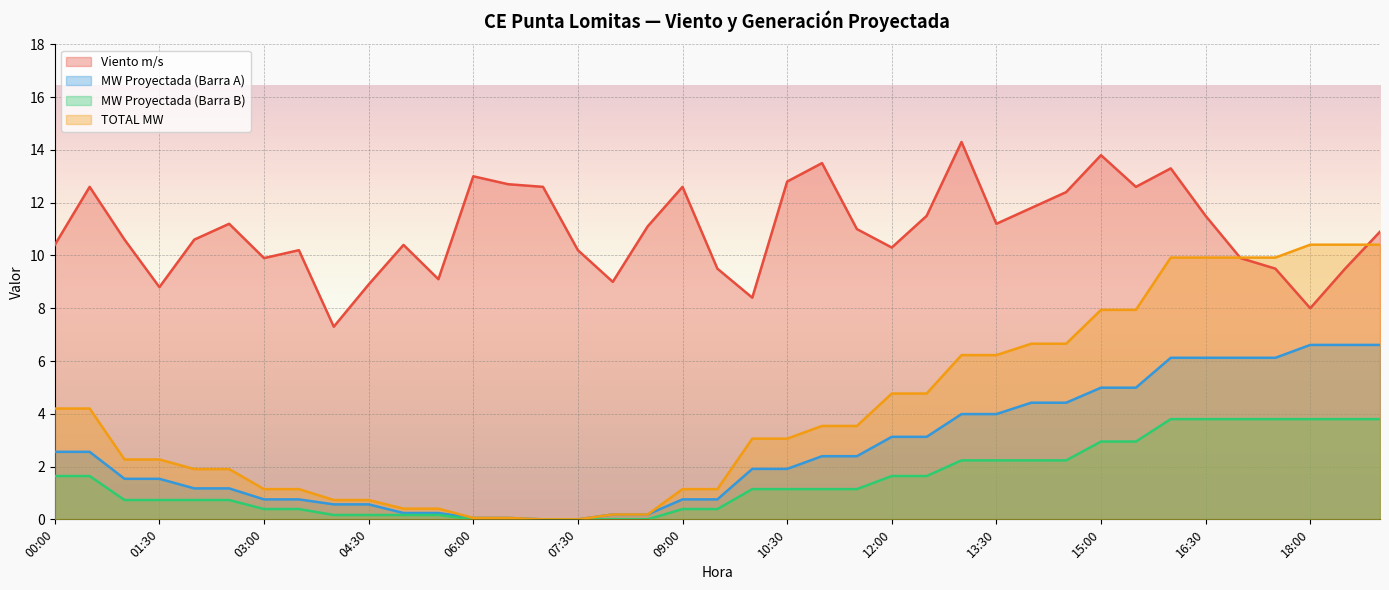

What is the highest value of the TOTAL MW series?

10.4